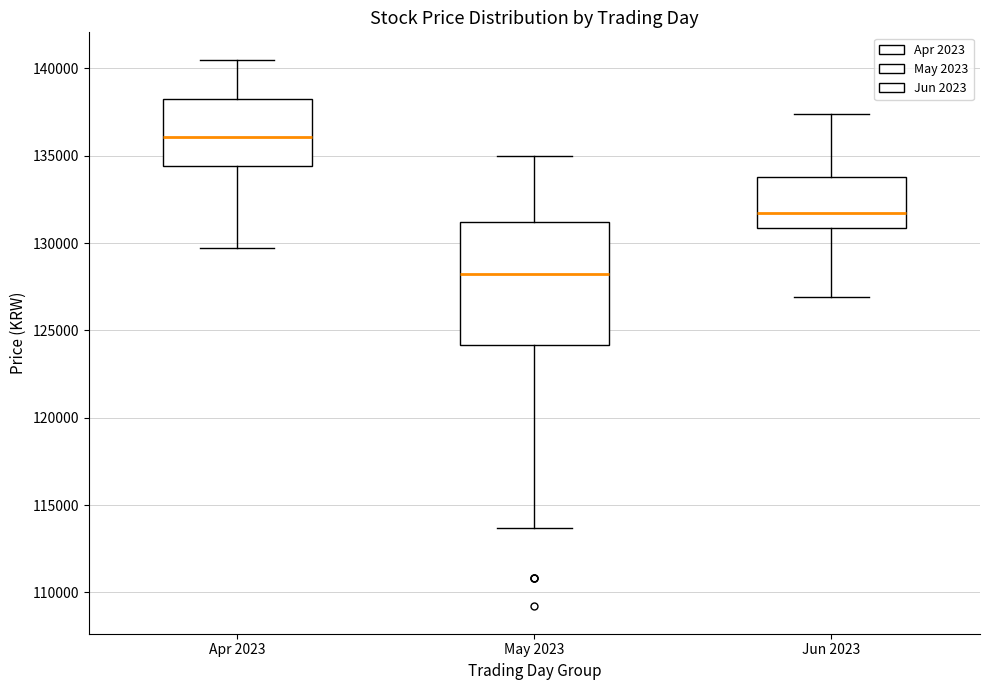

Reading left to right, read every box against the y-axis: the position of its median line, the range the box covers, and the ends of its whiskers. The values are not printed on the chart, so give them approximately, as read against the axis.

Apr 2023: median 136000, box 134500 to 138000, whiskers 129500 to 140500
May 2023: median 128500, box 124000 to 131000, whiskers 113500 to 135000
Jun 2023: median 131500, box 131000 to 134000, whiskers 127000 to 137500